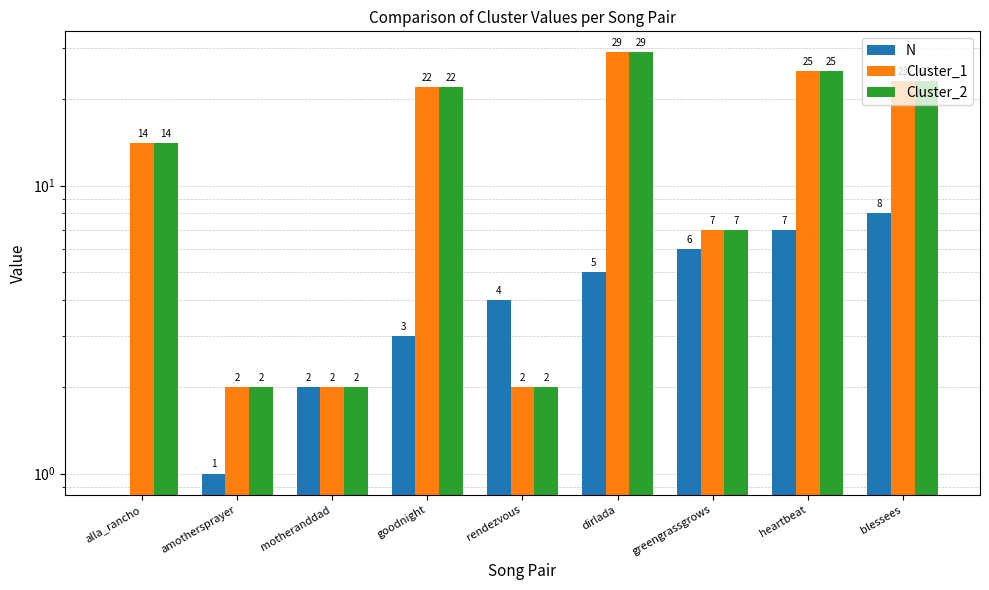

What is the sum of the N values at motheranddad and goodnight?

5